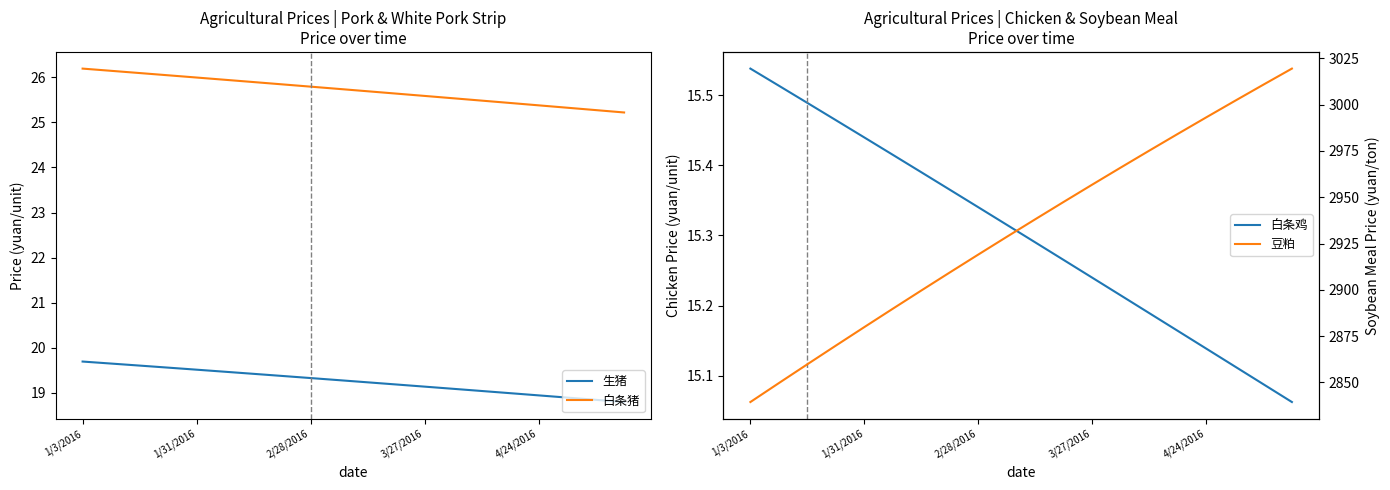

How many categories are shown in the chart?

20